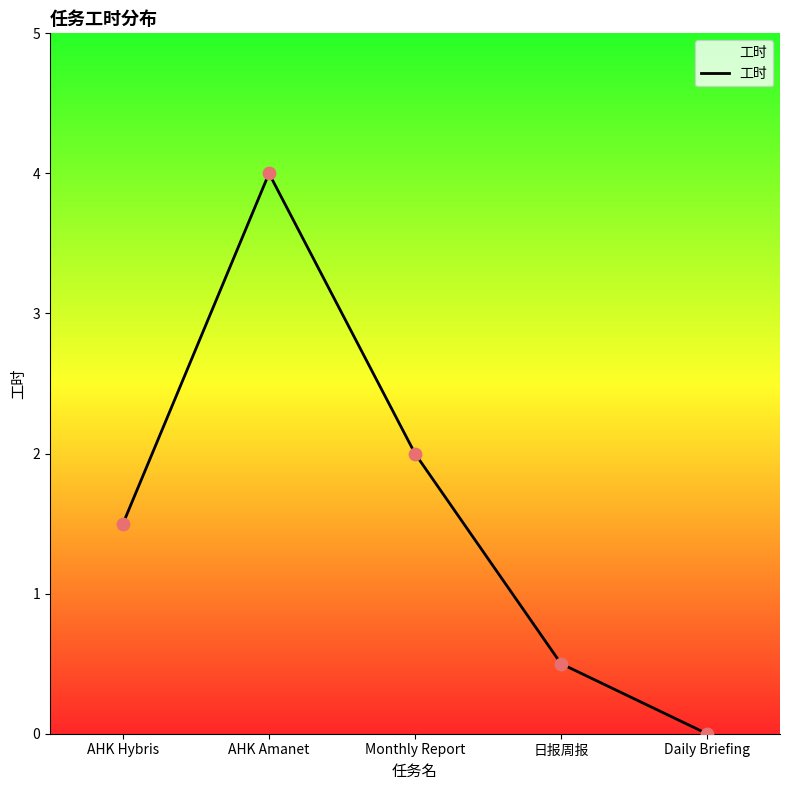

What is the change in value from Monthly Report to 日报周报?

-1.5